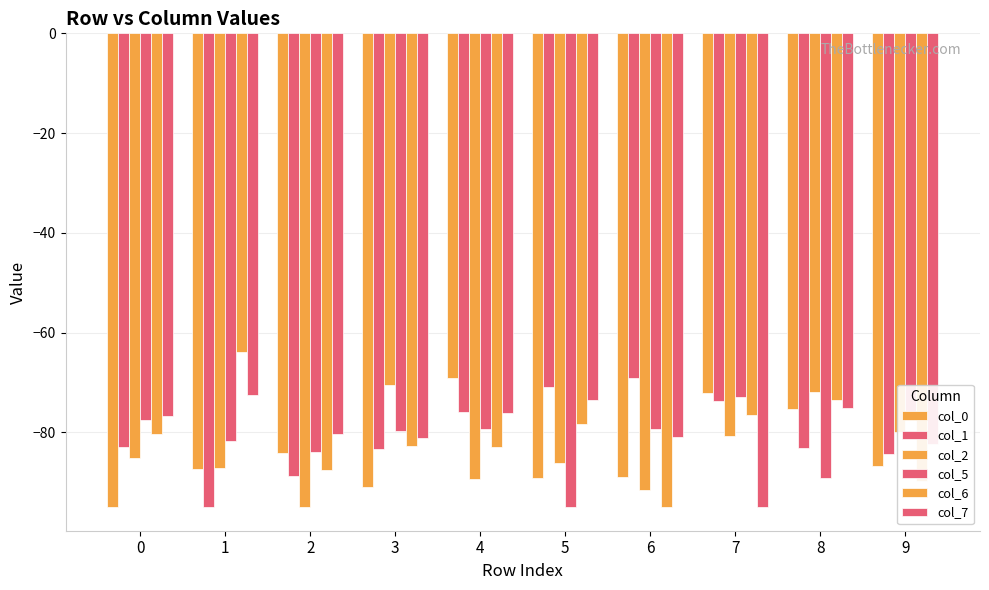

Which series changed the most between 2 and 9?

col_2